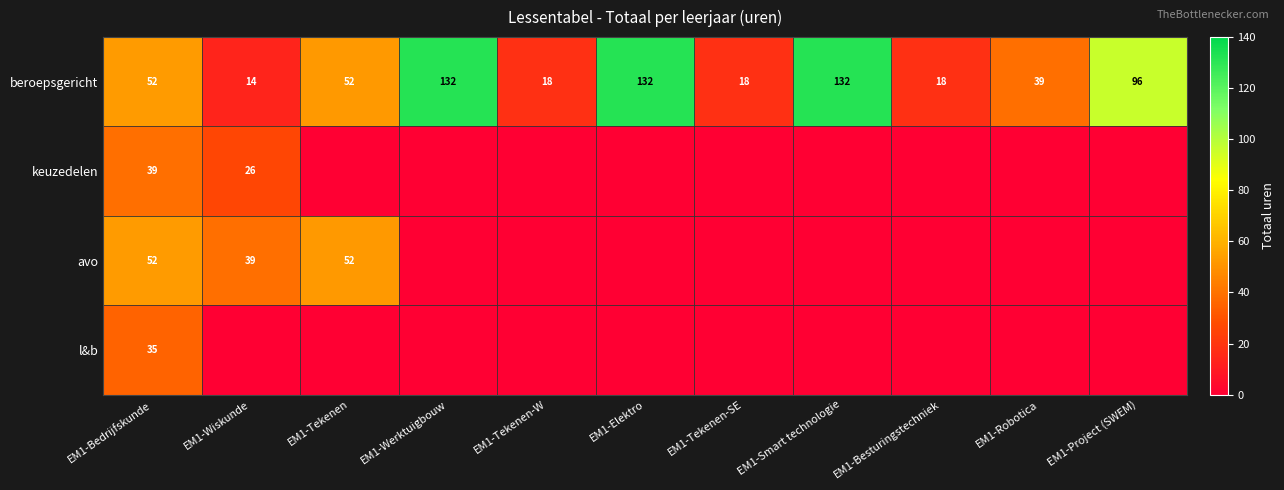

What is the total value across all series at EM1-Bedrijfskunde?

178